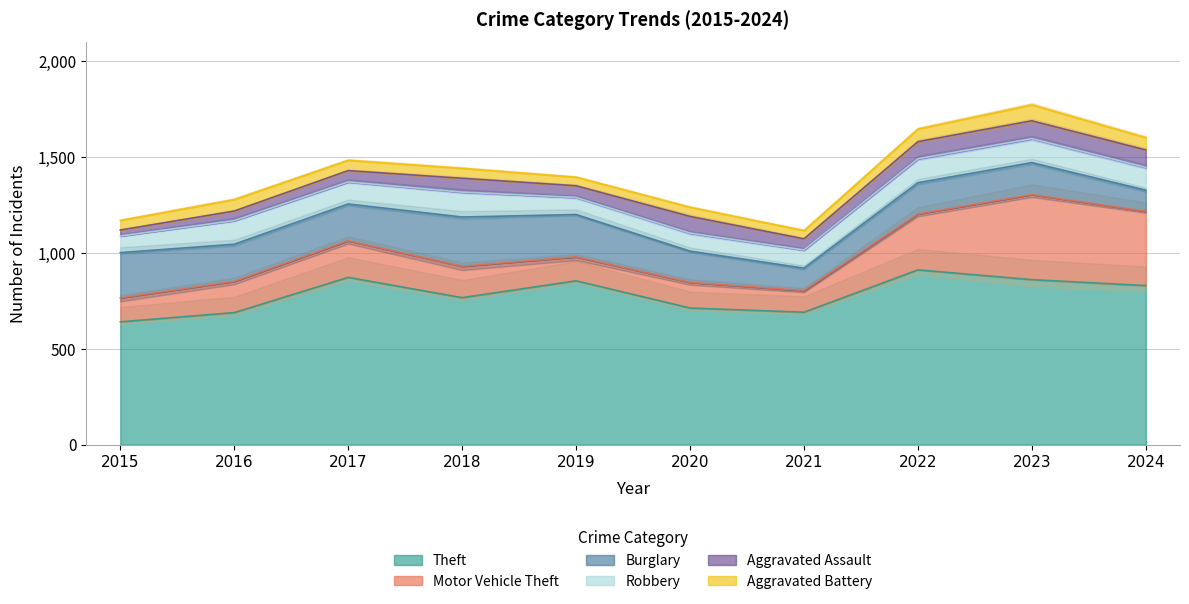

Read the Theft value at 2021, to the nearest 5.

690